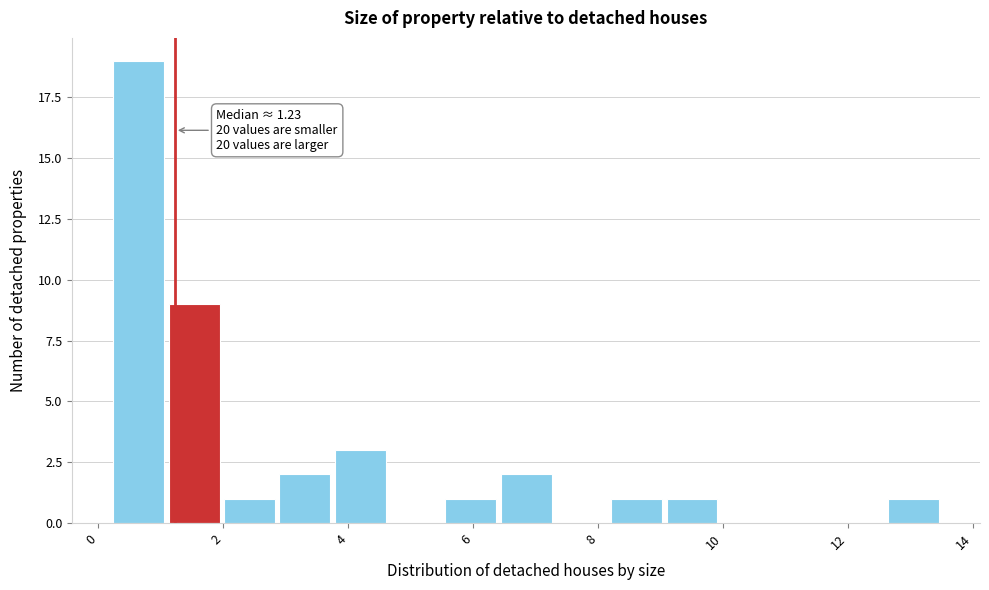

Which range on the x-axis has the tallest bar?

0.2 to 1.0